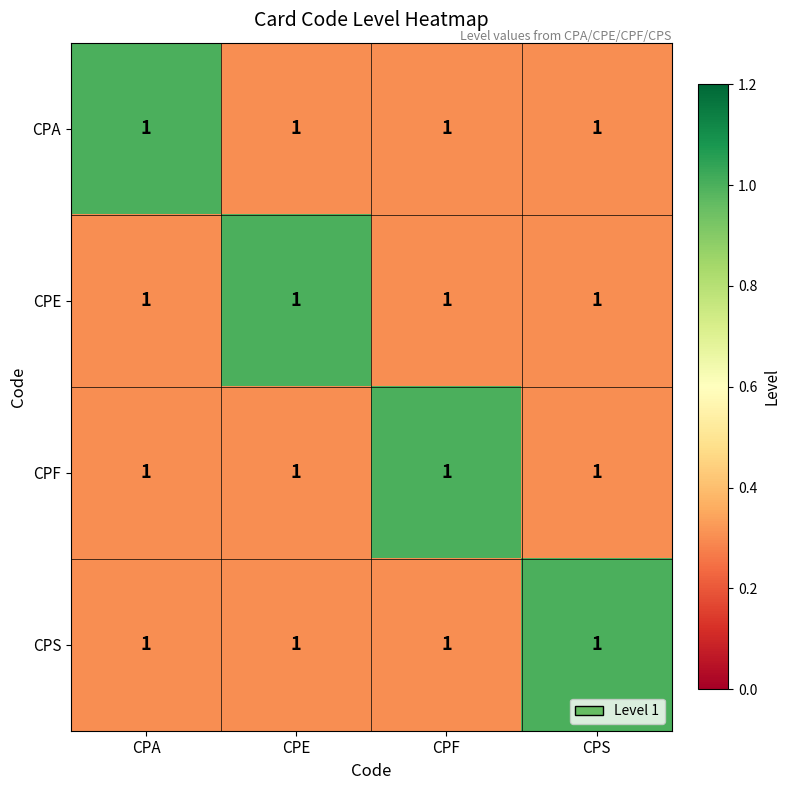

At which category is the sum across all series the highest?

CPA